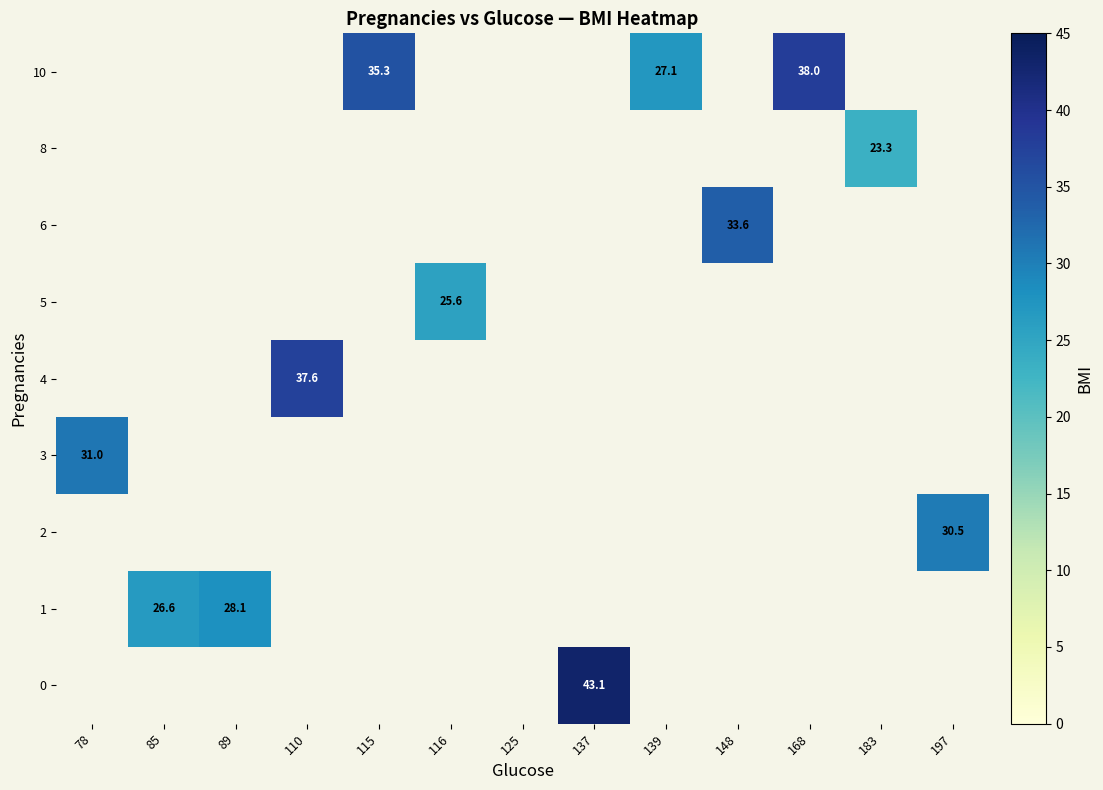

The 8 series shows 23.3 at 183. True or false?

True